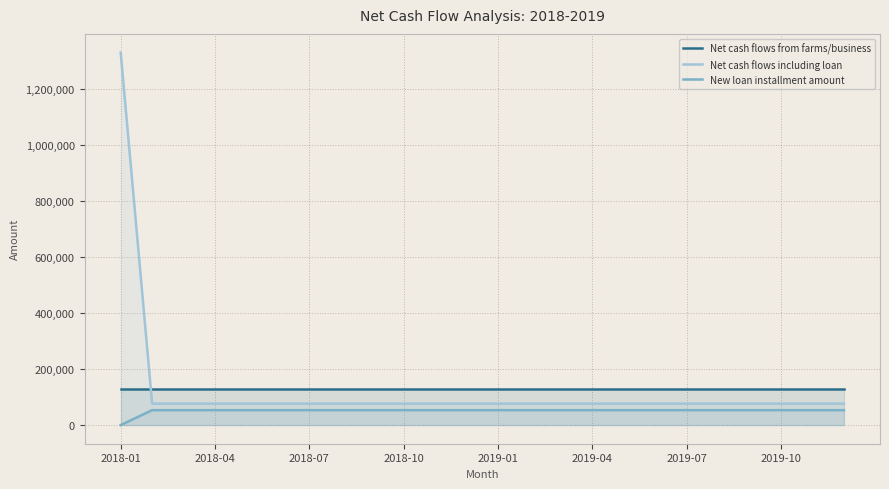

List the series in order of their peak value, highest first.

Net cash flows including loan, Net cash flows from farms/business, New loan installment amount